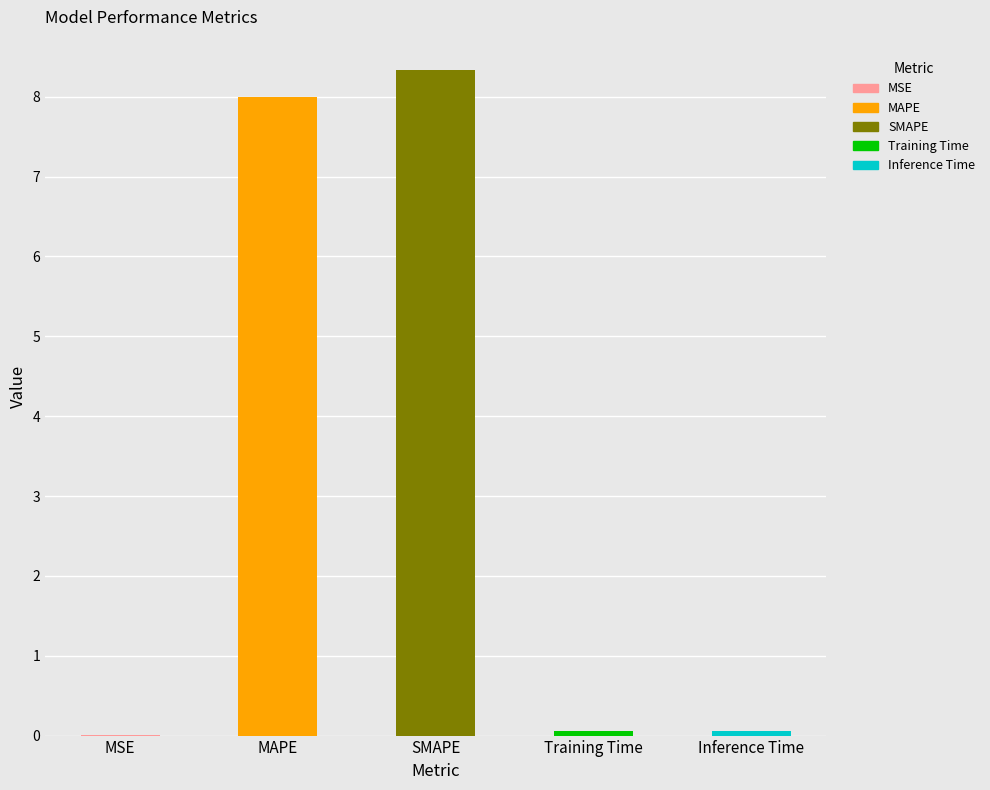

The value at MAPE is 8.0. True or false?

True